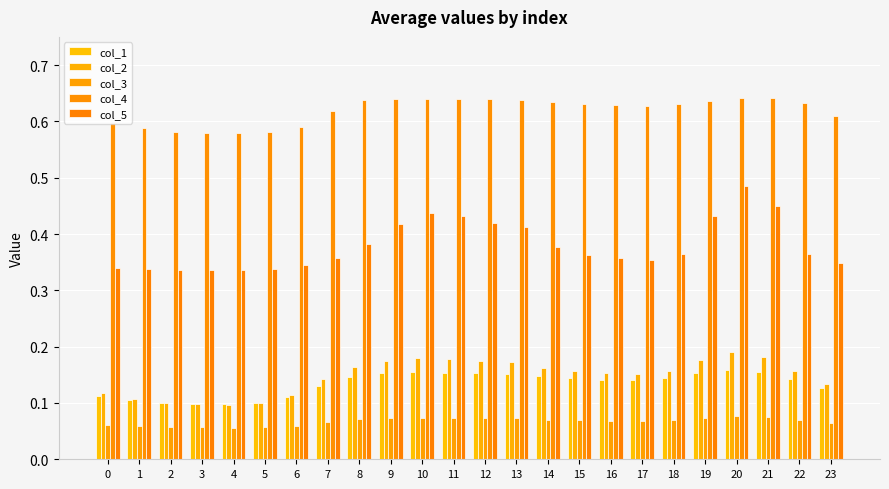

Which series changed the most between 0 and 15?

col_2